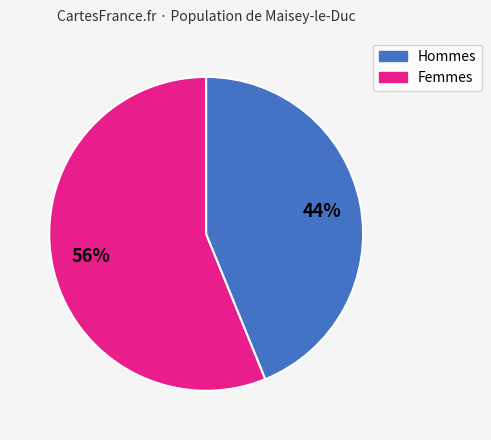

Does any single category account for the majority?

Yes